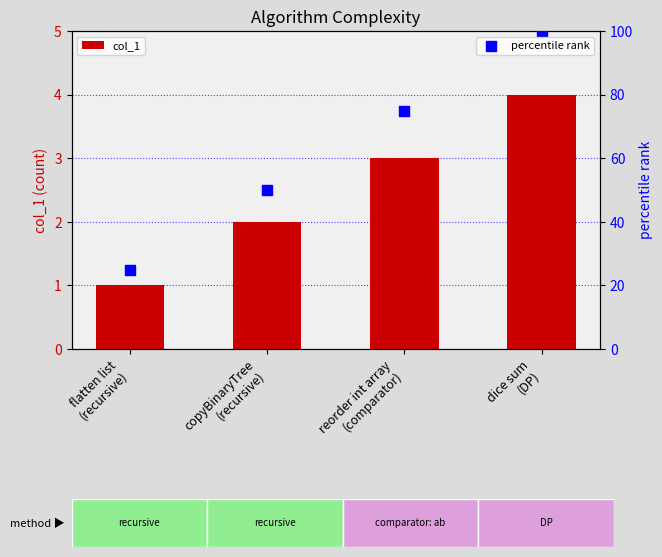

What are all the series names shown in the legend?

col_1, percentile rank